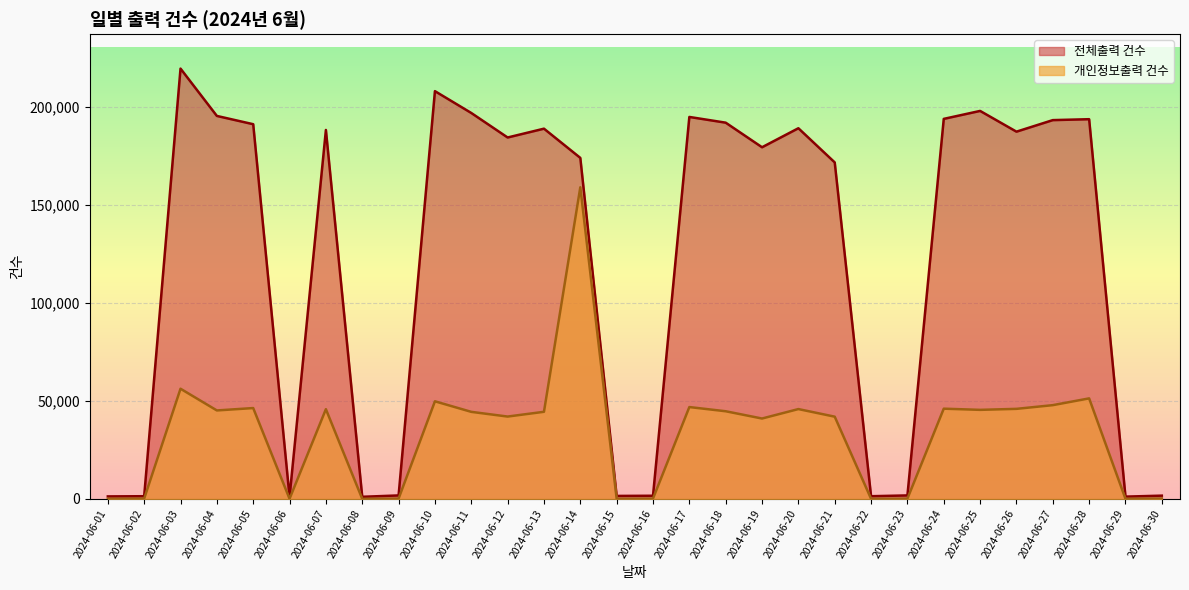

Reading left to right, transcribe all the data shown in this chart.

전체출력 건수: 2024-06-01=1304	2024-06-02=1399	2024-06-03=219361	2024-06-04=195231	2024-06-05=191010	2024-06-06=1022	2024-06-07=188083	2024-06-08=1103	2024-06-09=1795	2024-06-10=207864	2024-06-11=196740	2024-06-12=184241	2024-06-13=188737	2024-06-14=173847	2024-06-15=1547	2024-06-16=1634	2024-06-17=194716	2024-06-18=191796	2024-06-19=179267	2024-06-20=188958	2024-06-21=171542	2024-06-22=1396	2024-06-23=1801	2024-06-24=193731	2024-06-25=197786	2024-06-26=187213	2024-06-27=193097	2024-06-28=193567	2024-06-29=1193	2024-06-30=1688
개인정보출력 건수: 2024-06-01=101	2024-06-02=159	2024-06-03=56181	2024-06-04=45117	2024-06-05=46328	2024-06-06=93	2024-06-07=45761	2024-06-08=53	2024-06-09=182	2024-06-10=49775	2024-06-11=44397	2024-06-12=41999	2024-06-13=44426	2024-06-14=158871	2024-06-15=126	2024-06-16=185	2024-06-17=46842	2024-06-18=44702	2024-06-19=40998	2024-06-20=45814	2024-06-21=41940	2024-06-22=85	2024-06-23=167	2024-06-24=46016	2024-06-25=45414	2024-06-26=45926	2024-06-27=47815	2024-06-28=51263	2024-06-29=67	2024-06-30=227